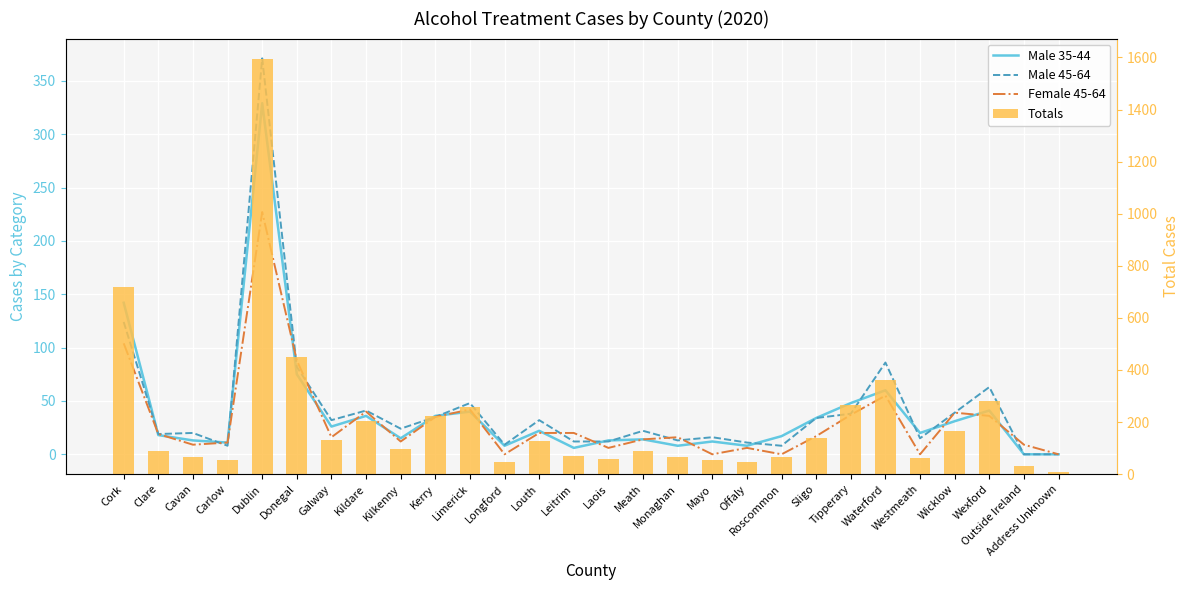

At which label is Female 45-64 closest to 113?

Cork